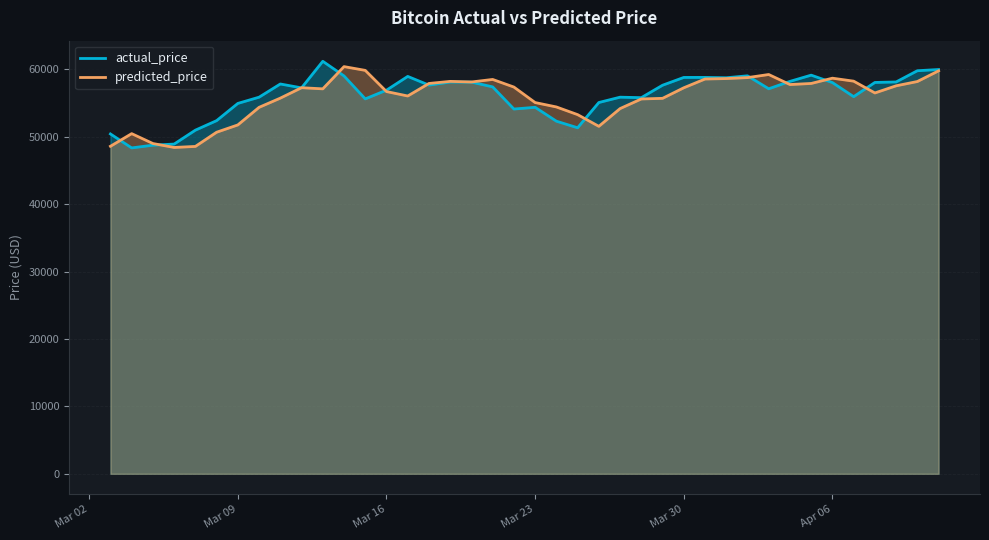

What is the maximum value for predicted_price?

60385.5